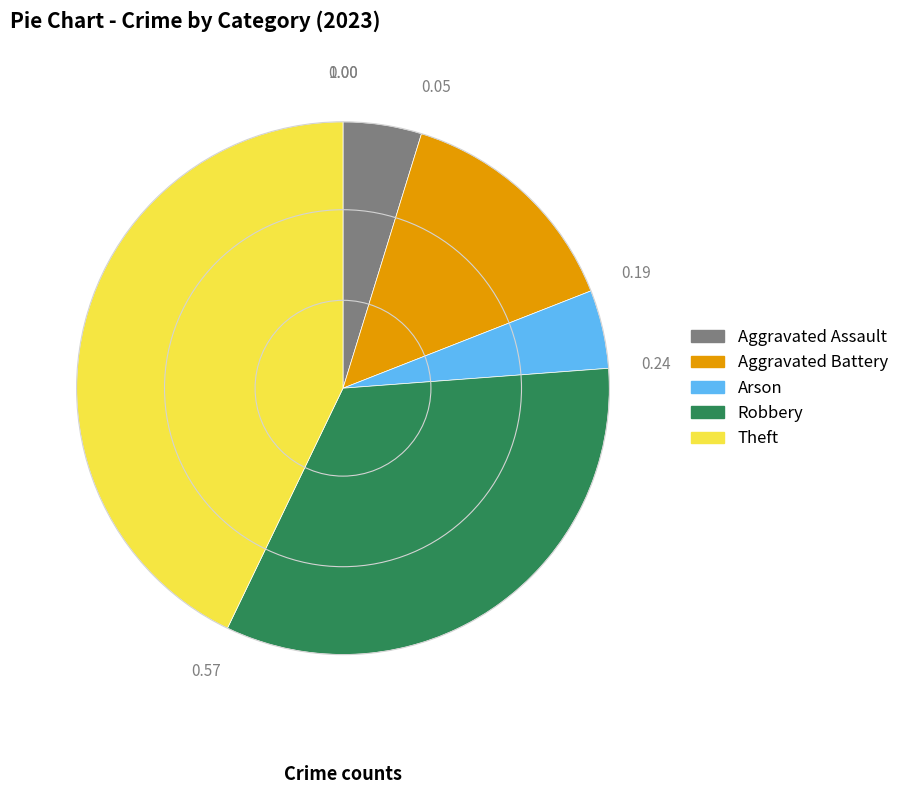

Is there any slice that represents more than half of the pie?

No